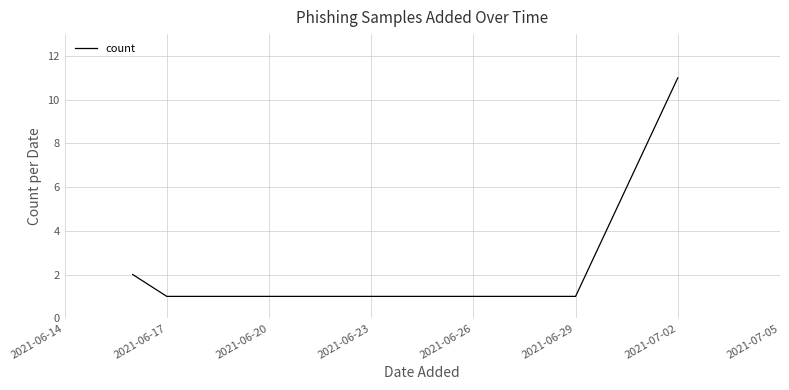

True or false: the data has more than 1 interior local peaks.

False